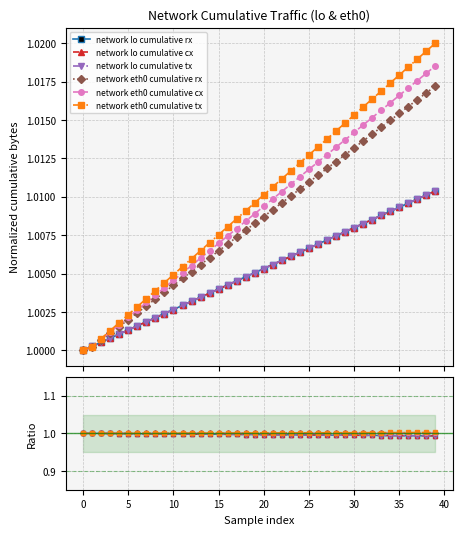

True or false: network eth0 cumulative rx and network eth0 cumulative tx cross at least once.

False